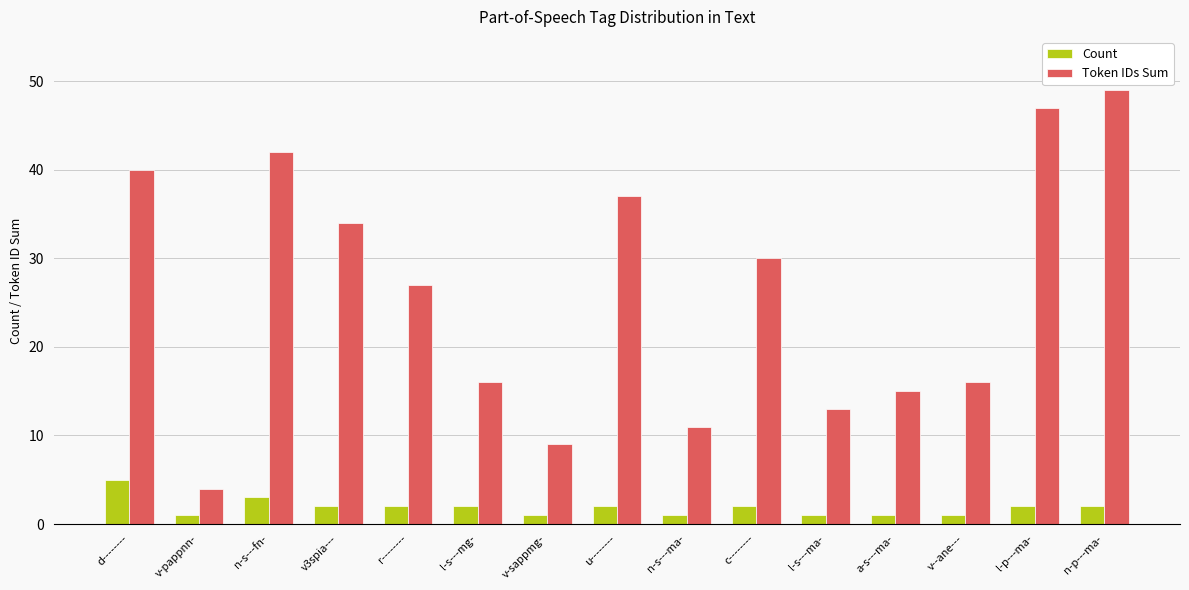

Reading left to right, transcribe all the data shown in this chart.

Count: d--------=5	v-pappnn-=1	n-s---fn-=3	v3spia---=2	r--------=2	l-s---mg-=2	v-sappmg-=1	u--------=2	n-s---ma-=1	c--------=2	l-s---ma-=1	a-s---ma-=1	v--ane---=1	l-p---ma-=2	n-p---ma-=2
Token IDs Sum: d--------=40	v-pappnn-=4	n-s---fn-=42	v3spia---=34	r--------=27	l-s---mg-=16	v-sappmg-=9	u--------=37	n-s---ma-=11	c--------=30	l-s---ma-=13	a-s---ma-=15	v--ane---=16	l-p---ma-=47	n-p---ma-=49